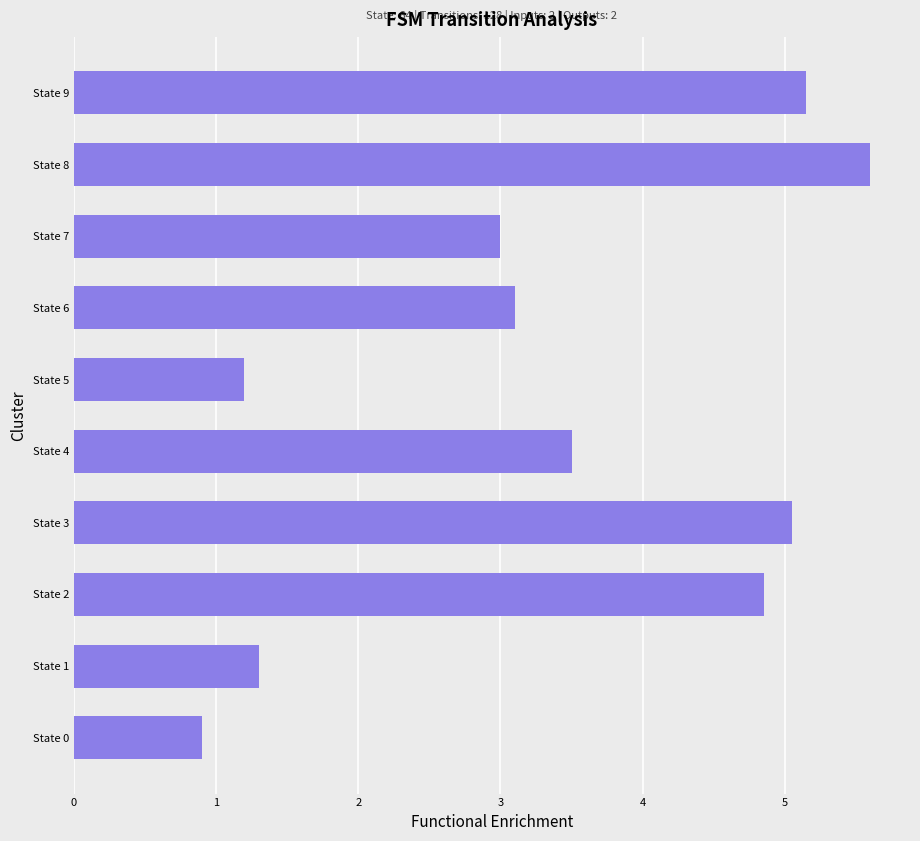

Between State 8 and State 5, which is larger?

State 8